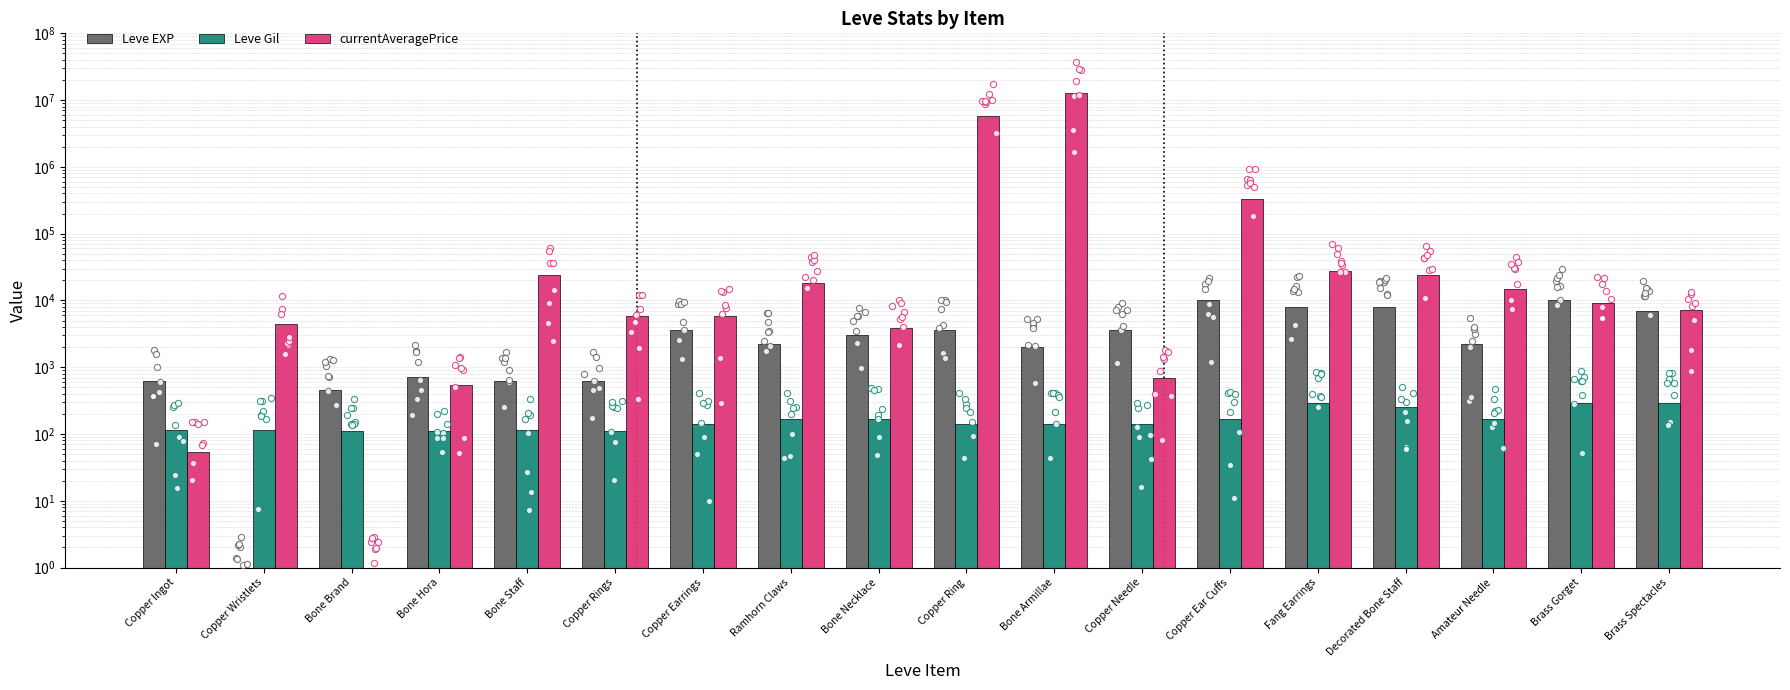

Which series reaches the maximum Y coordinate?

currentAveragePrice